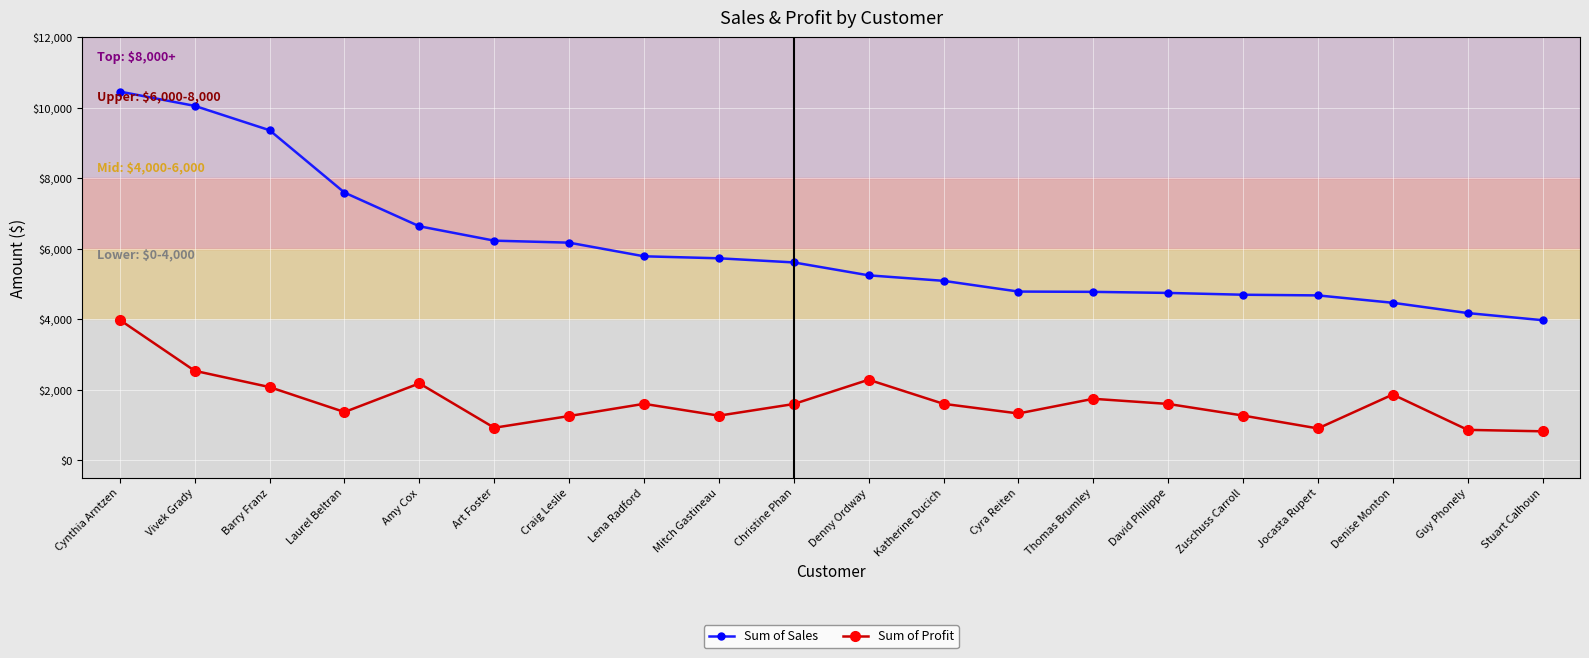

At which label does Sum of Sales reach its peak?

Cynthia Arntzen